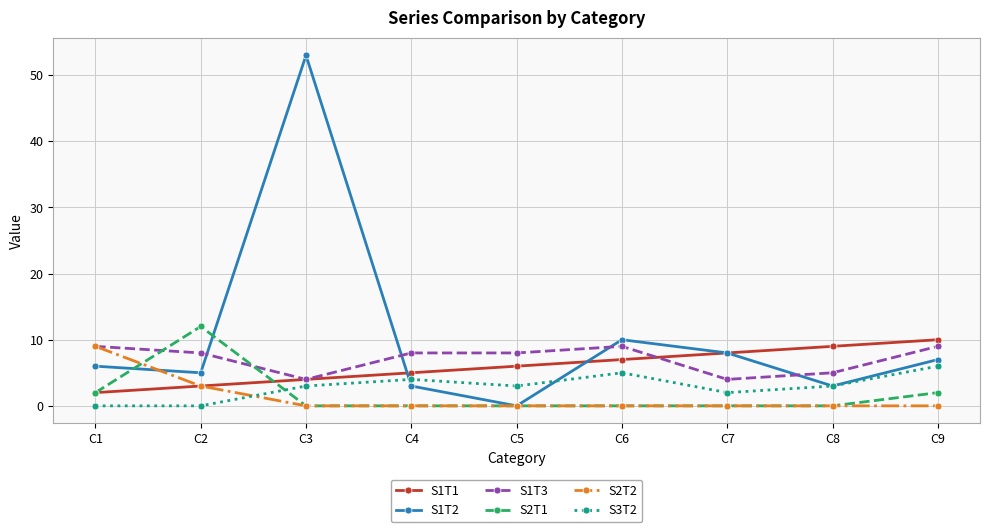

Does the chart display data point markers on the line(s)?

Yes